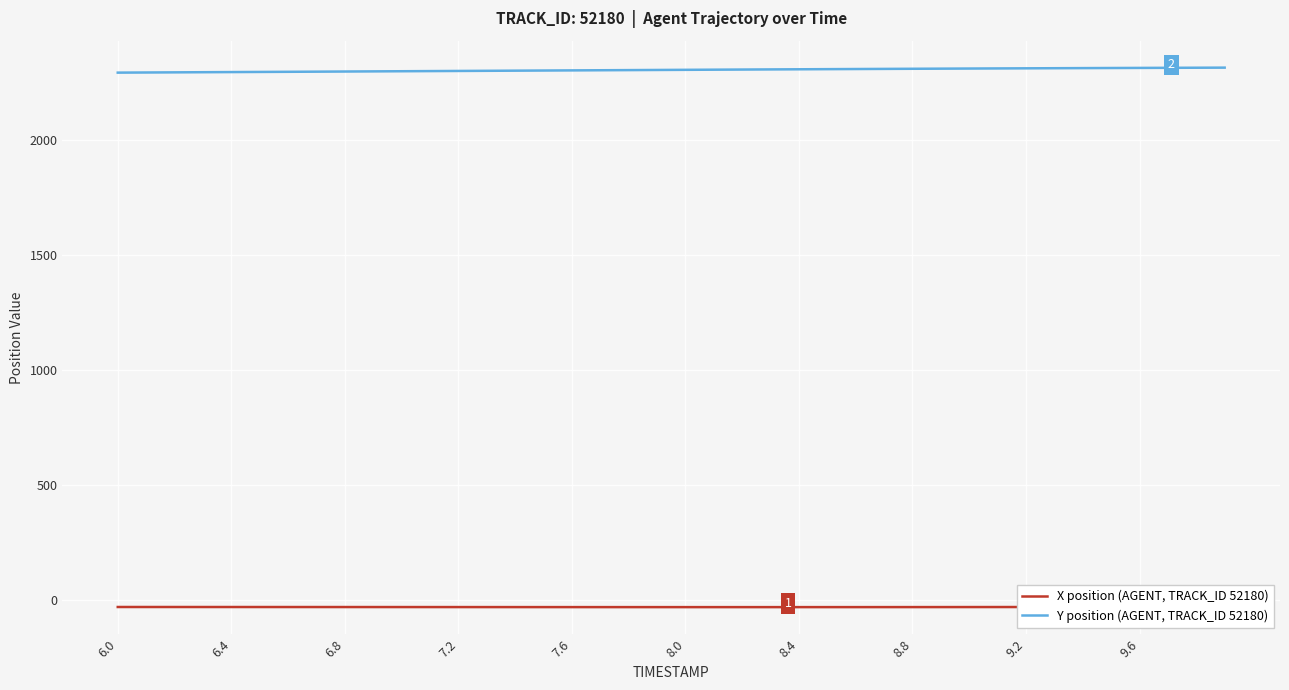

What is the maximum value for Y position (AGENT, TRACK_ID 52180)?

2312.1